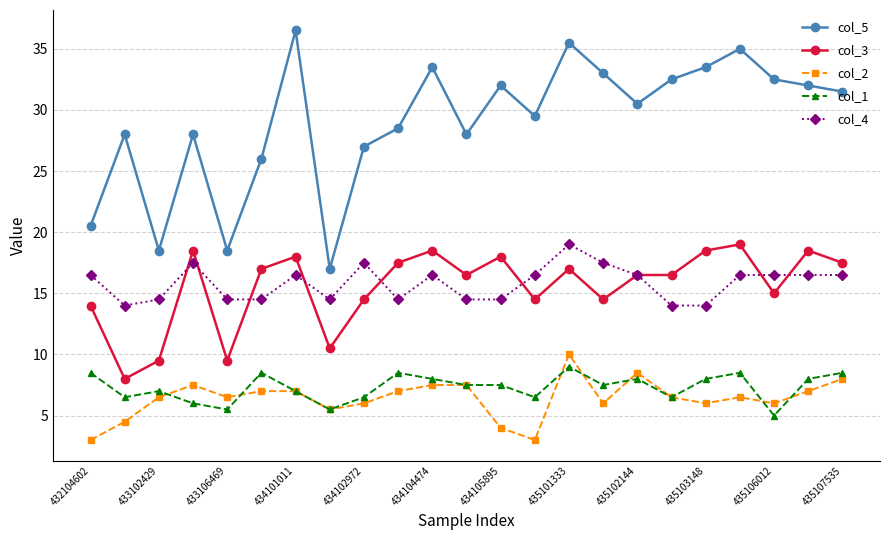

What is the average value of the col_1 series?

7.3